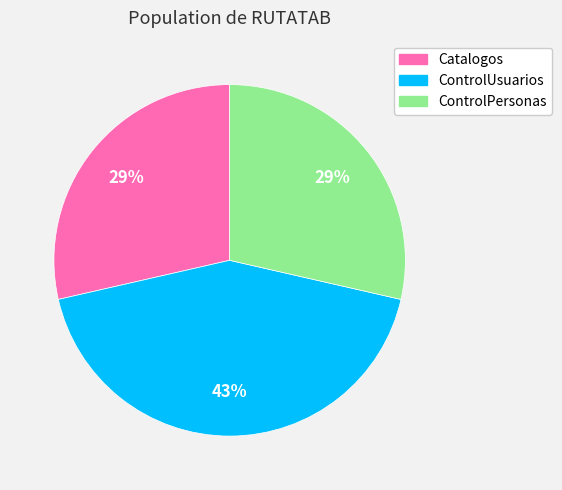

What is the ratio of the value at Catalogos to the value at ControlUsuarios?

0.7